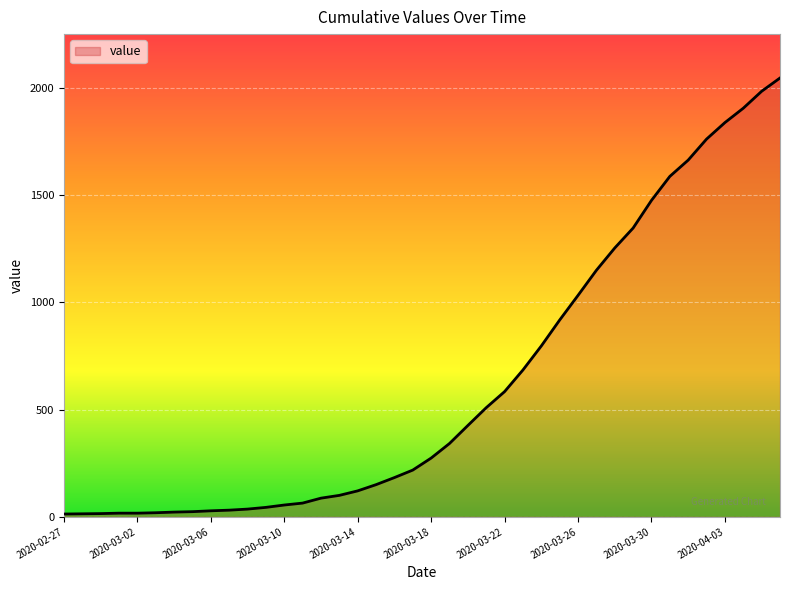

Is this an area chart (filled region under the line)?

Yes